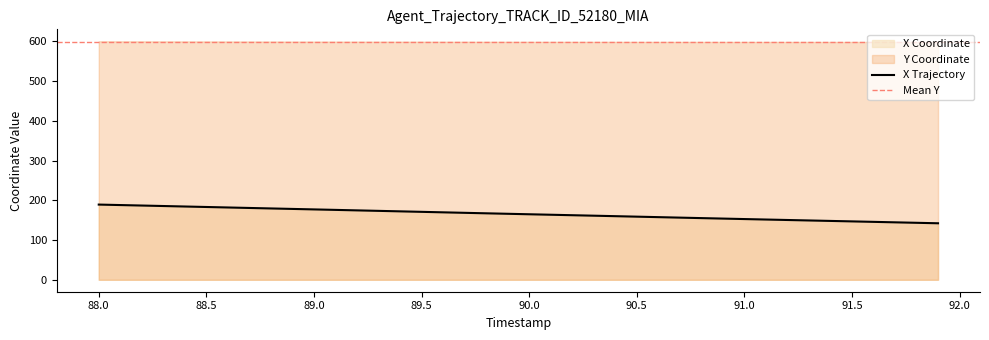

The X Trajectory series shows 307.4 at 89.0. True or false?

False